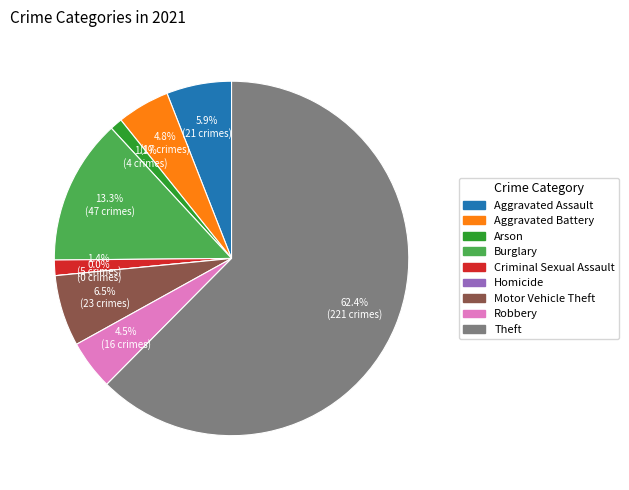

How many slices are in this pie chart?

9